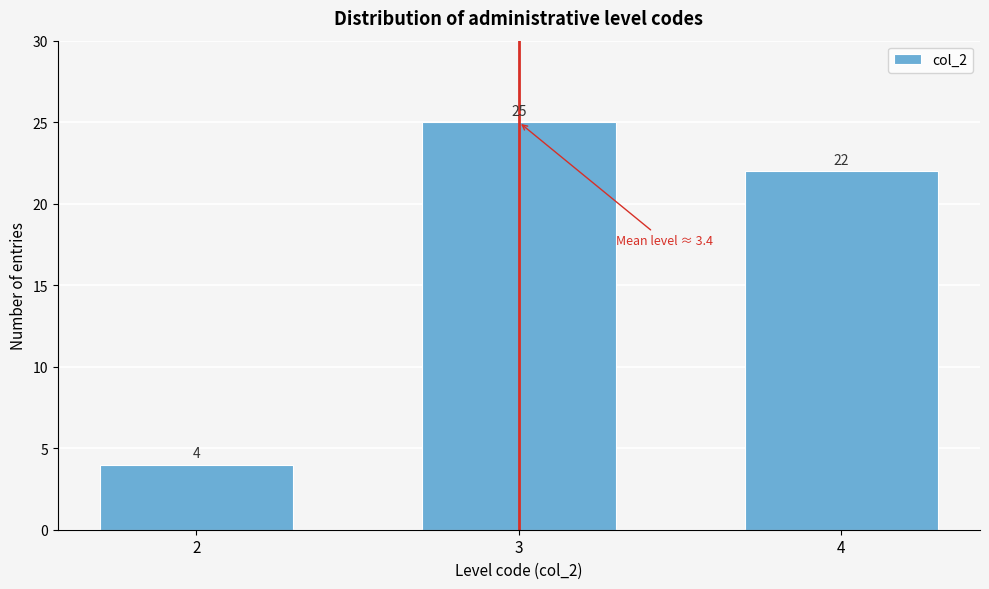

Reading left to right, list all the values displayed in this chart.

4	25	22